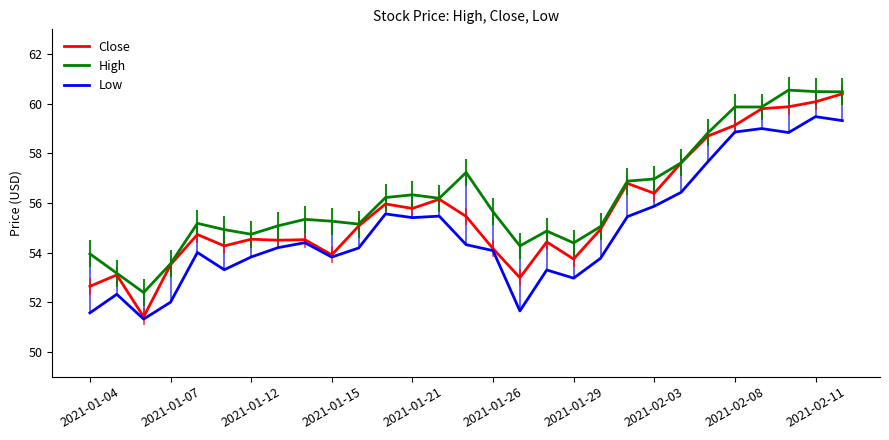

List the series in order of their overall mean, highest first.

High, Close, Low